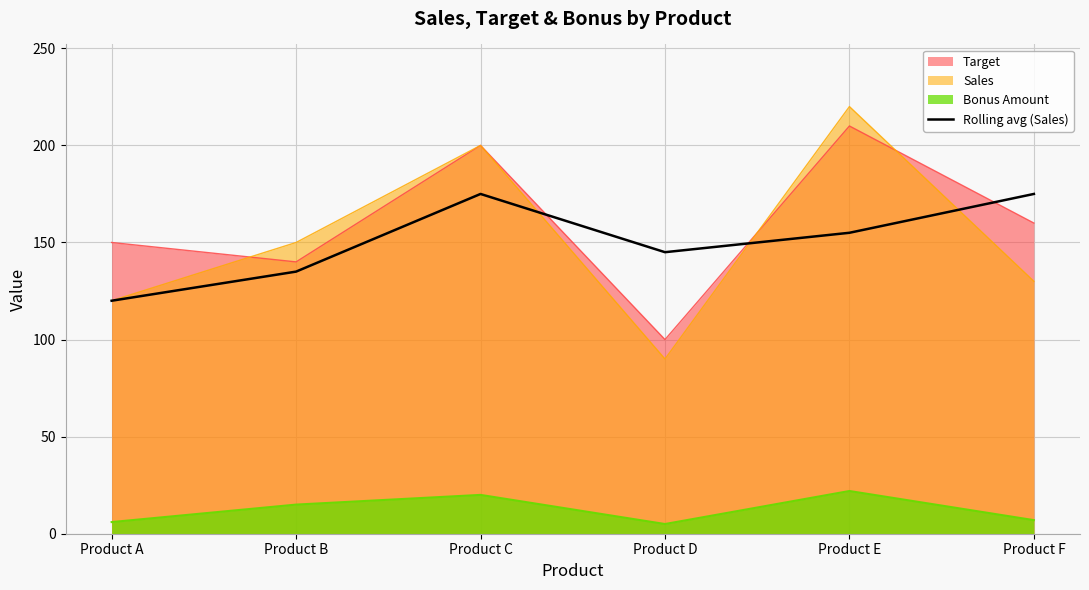

Which category has the highest value in the Target series?

Product E